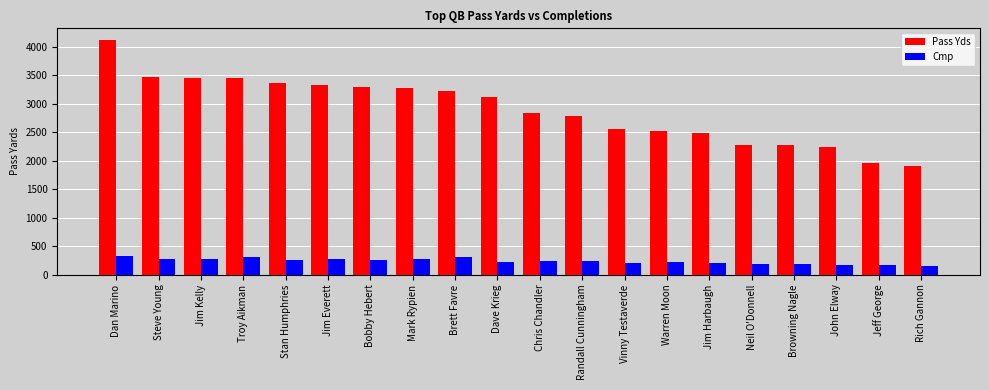

Which series has the largest total across all categories?

Pass Yds